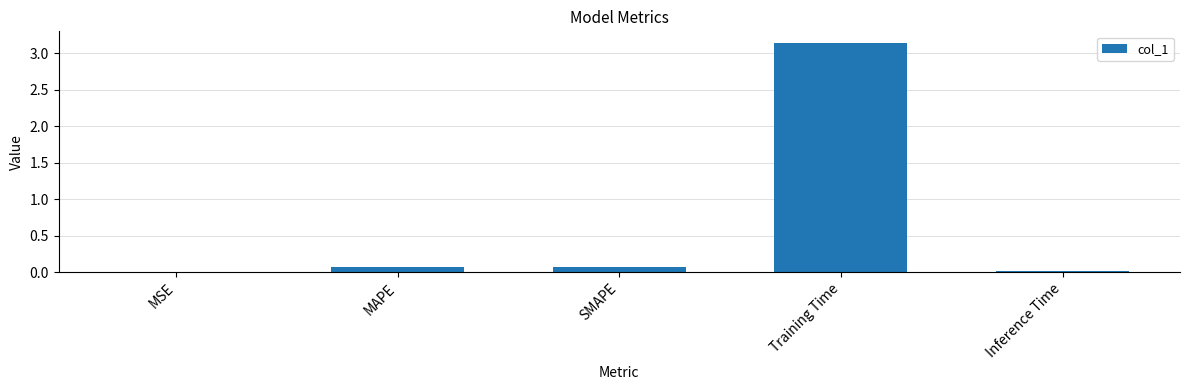

Is it true that the value at Training Time is 1.3?

False